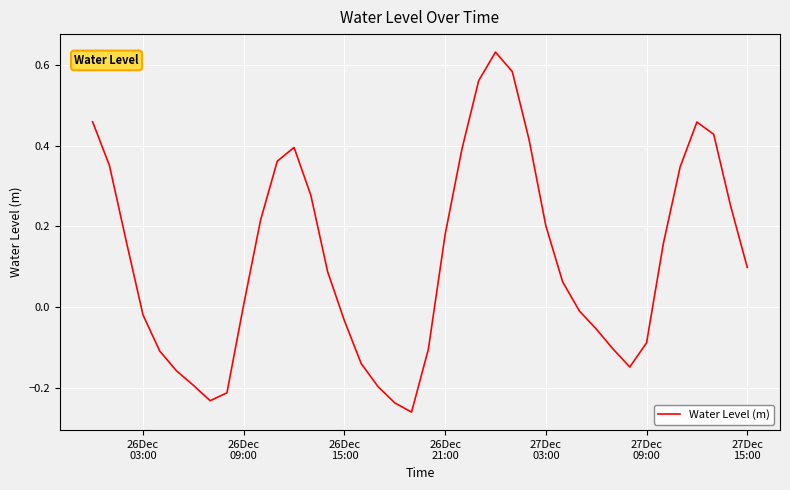

What is the difference between the maximum and minimum values?

0.9